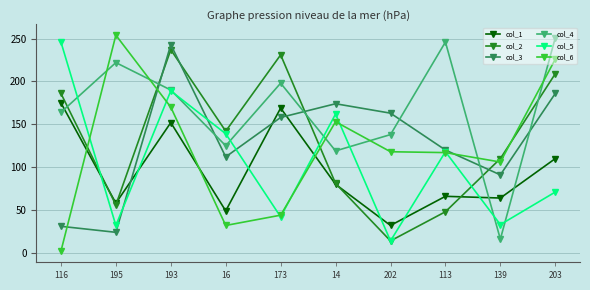

Between 16 and 202, which series saw the biggest shift?

col_2